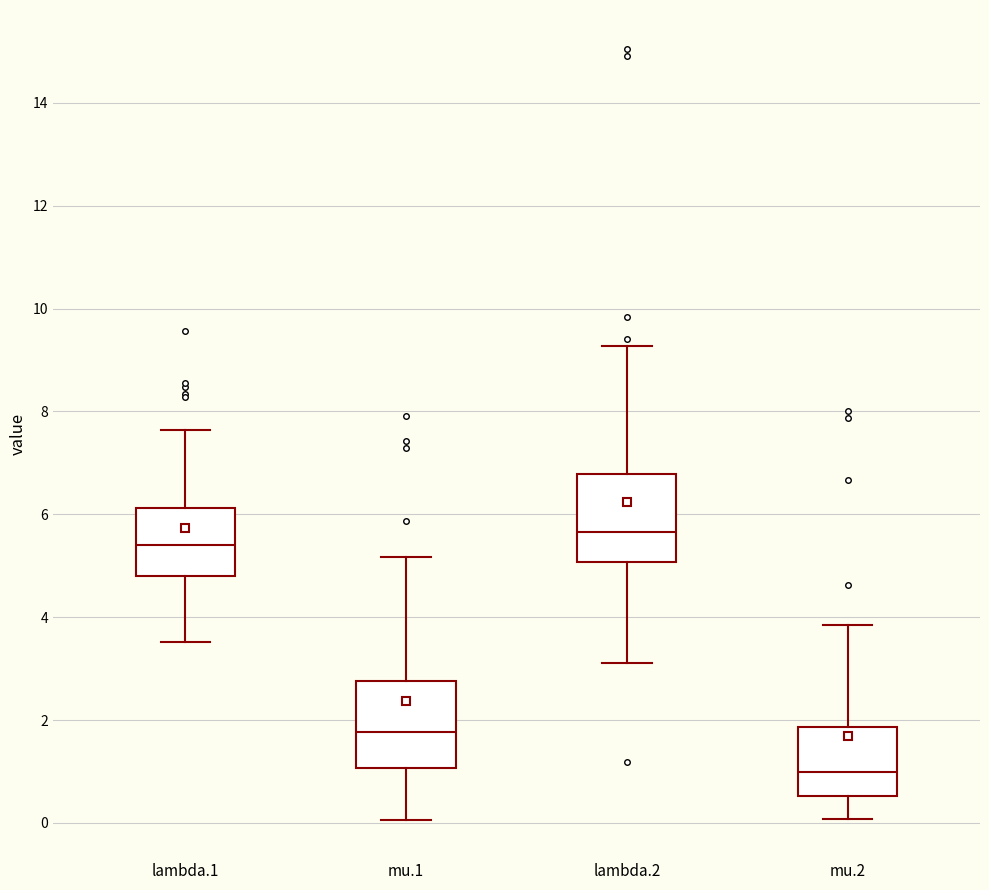

Reading left to right, transcribe this box plot: for each box, give where its median line is, the range the box spans, and where its two whiskers end, as read against the y-axis. The values are not printed on the chart, so give them approximately, as read against the axis.

lambda.1: median 5.4, box 4.8 to 6.2, whiskers 3.6 to 7.6
mu.1: median 1.8, box 1.0 to 2.8, whiskers 0.0 to 5.2
lambda.2: median 5.6, box 5.0 to 6.8, whiskers 3.2 to 9.2
mu.2: median 1.0, box 0.6 to 1.8, whiskers 0.0 to 3.8